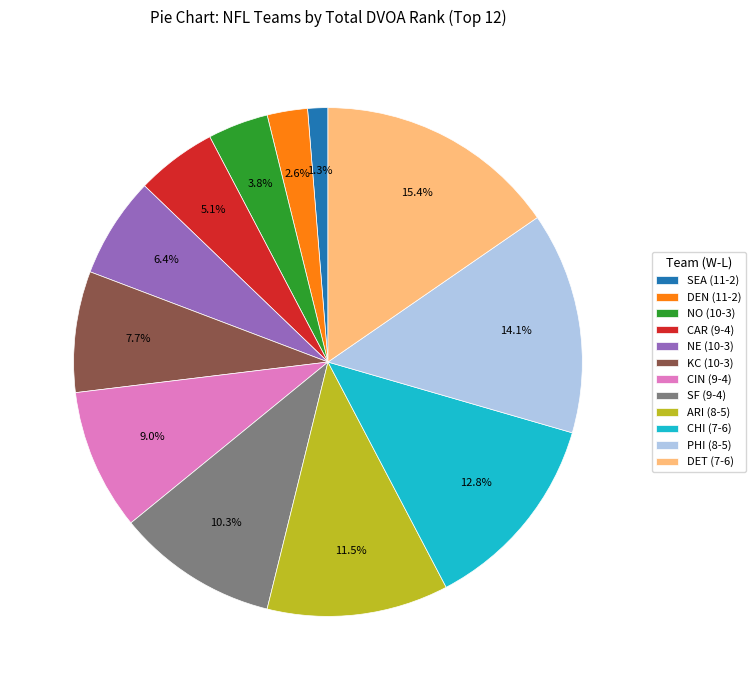

To the nearest percent, what portion does SF (9-4) represent?

10%